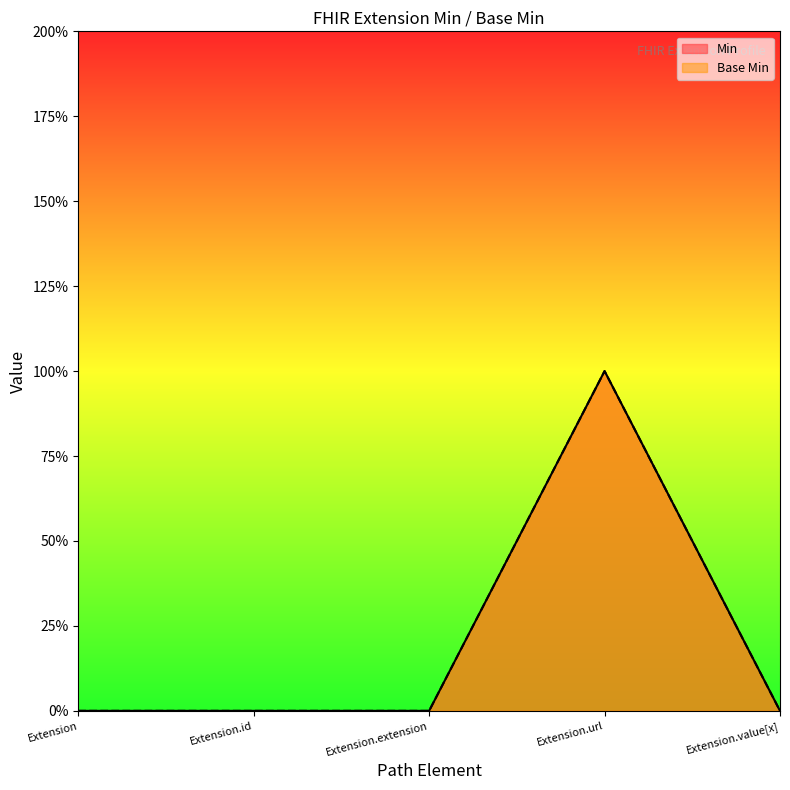

Which series has the largest total across all categories?

Min